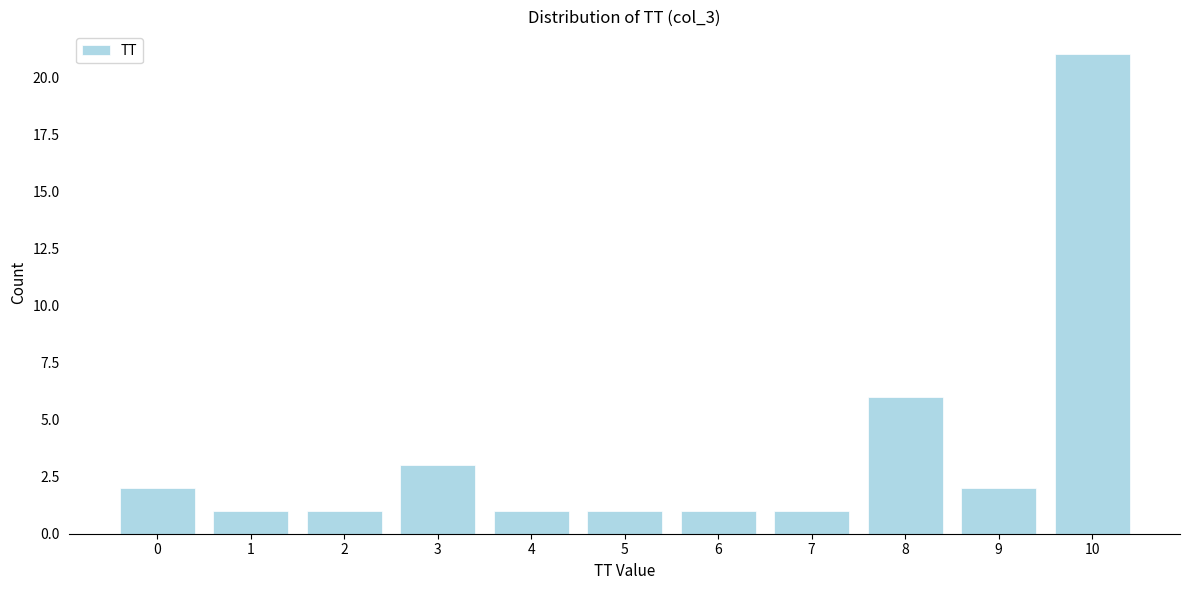

Reading right to left, list all the values displayed in this chart.

10=21	9=2	8=6	7=1	6=1	5=1	4=1	3=3	2=1	1=1	0=2